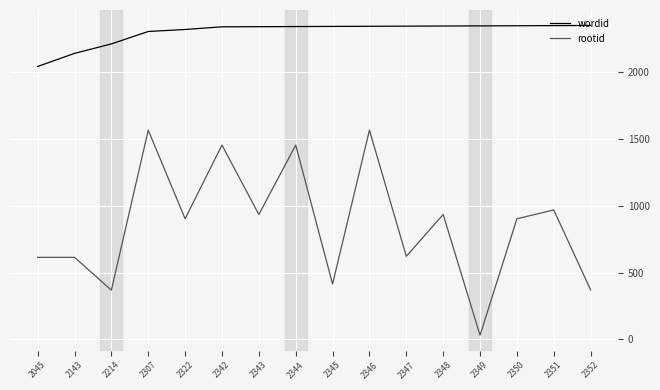

True or false: rootid and wordid cross at least once.

False